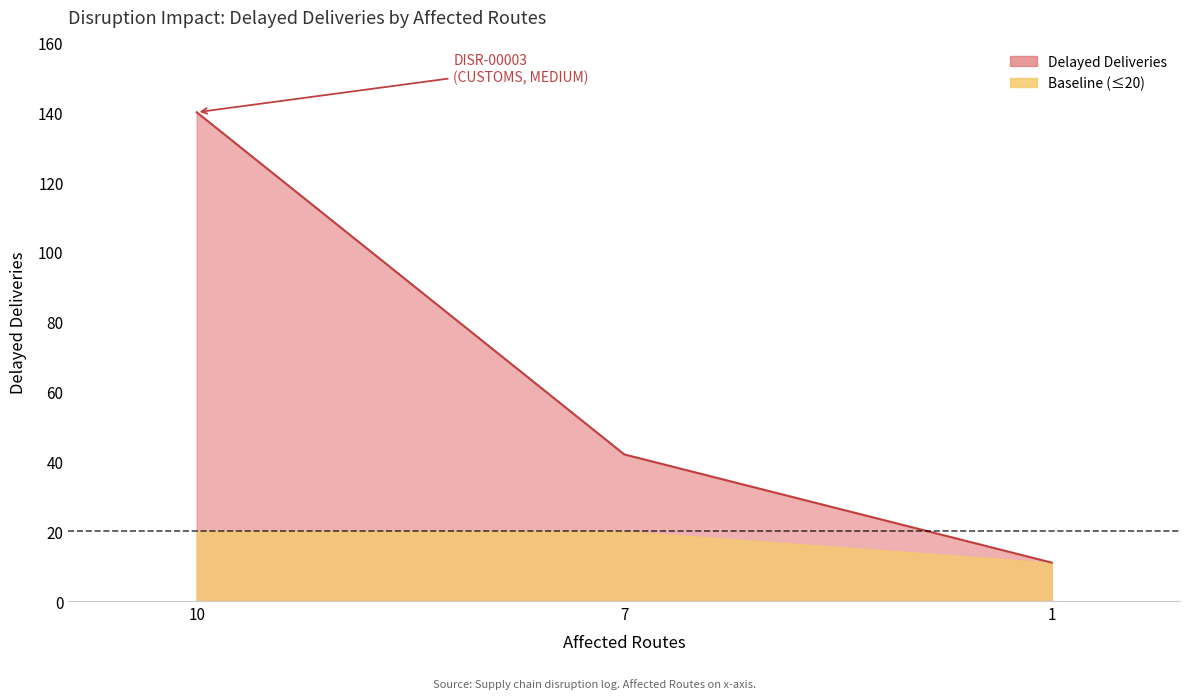

What is the difference between the maximum and minimum values?

129